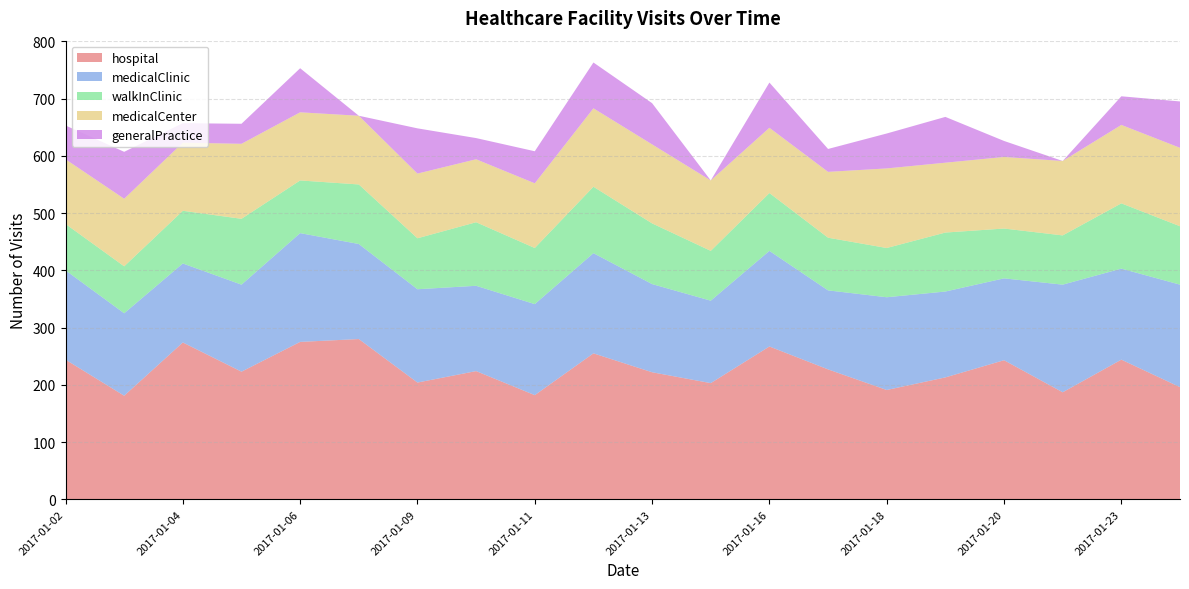

Reading right to left, what are all the values shown in this chart?

hospital: 196	244	187	243	213	191	227	267	203	222	255	182	224	204	280	275	223	274	181	244
medicalClinic: 179	159	188	143	150	162	138	167	144	154	175	159	149	163	166	190	152	138	144	156
walkInClinic: 102	114	86	87	103	86	92	101	87	106	116	98	111	89	104	92	115	92	82	81
medicalCenter: 137	137	130	125	122	139	115	114	123	138	137	113	110	113	120	119	131	119	118	113
generalPractice: 81	50	0	28	80	61	40	79	0	72	80	56	37	79	0	77	35	34	82	59